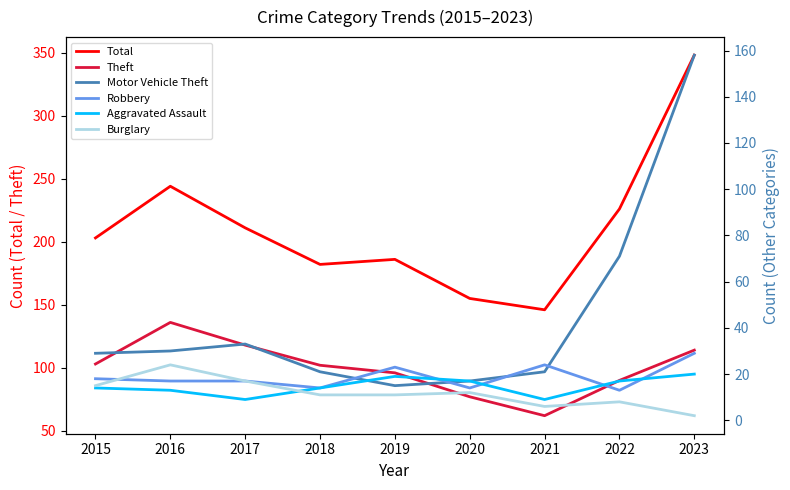

Is it true that Motor Vehicle Theft equals 17 at 2020?

True